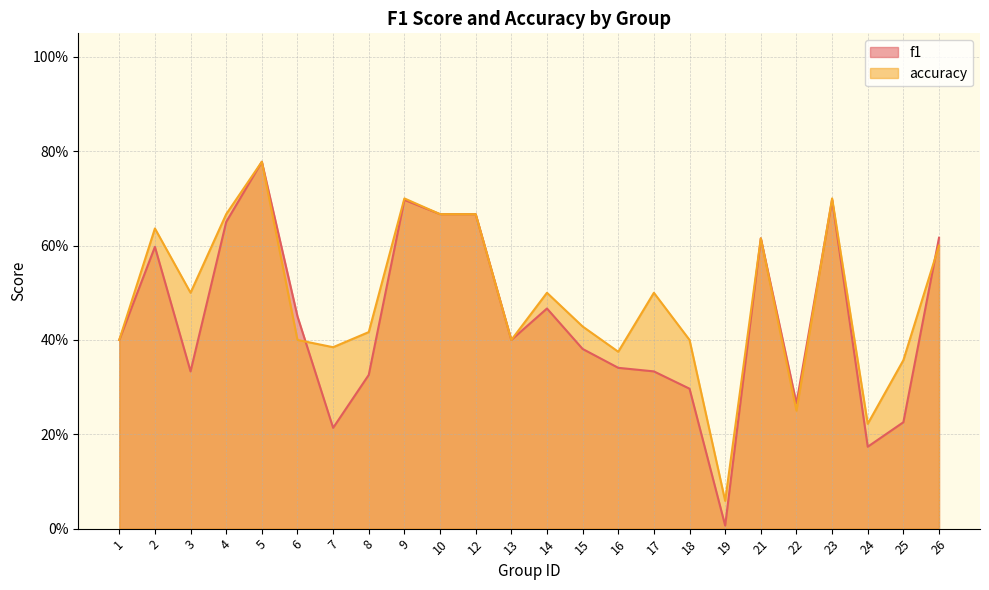

Which category has the lowest value across all series?

19